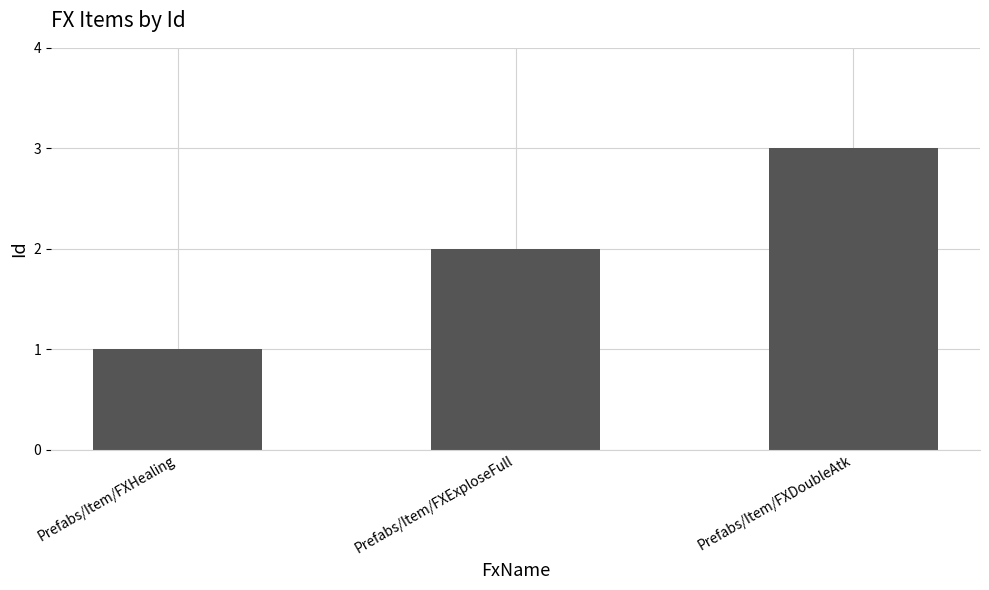

Are the bars horizontal?

No